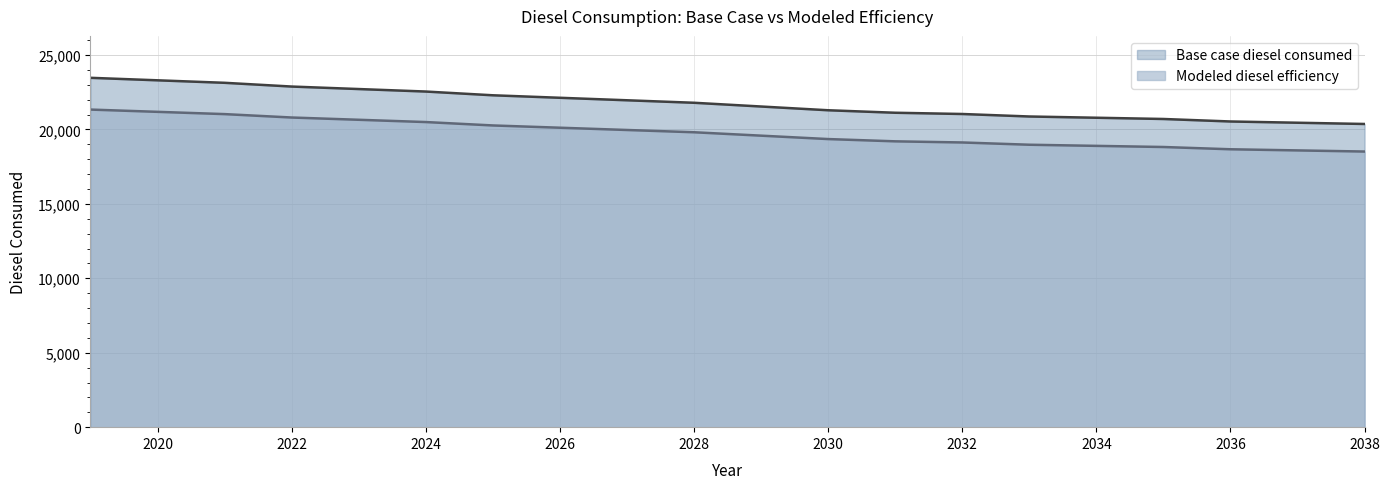

Is it true that Modeled diesel efficiency equals 35152.7 at 2024?

False